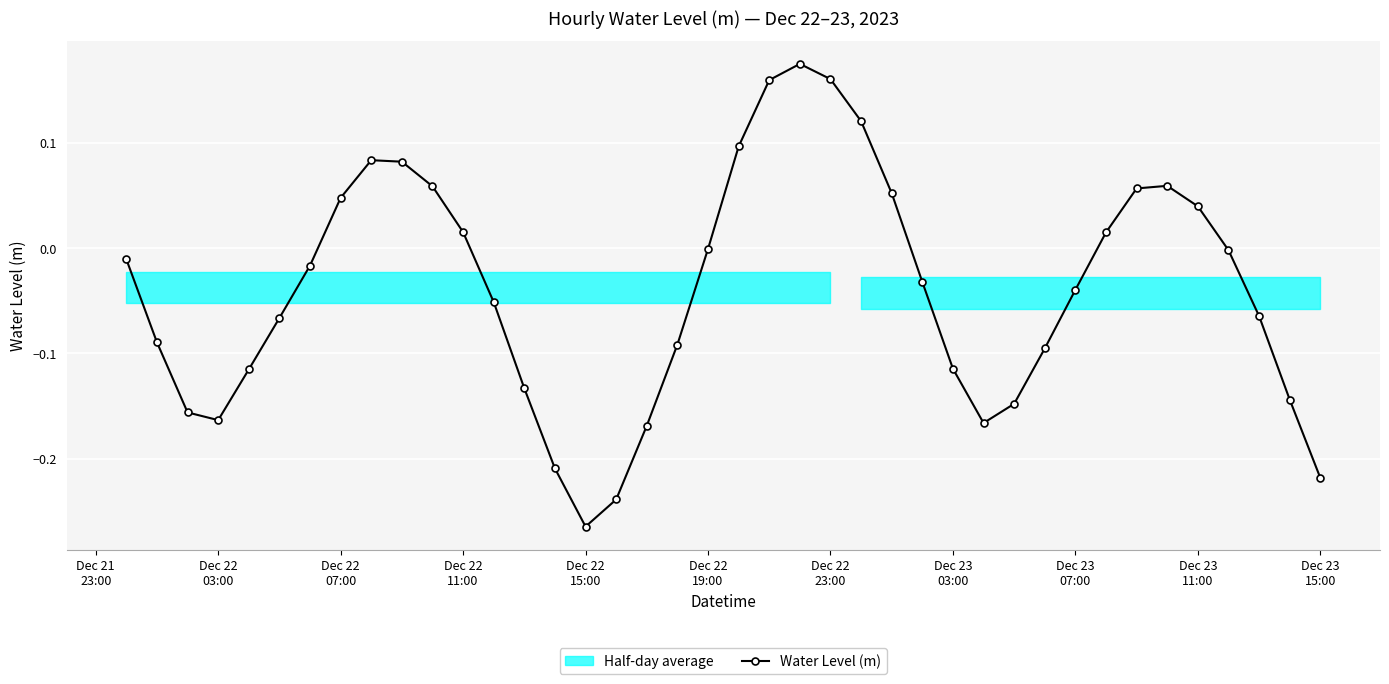

How many interior local peaks does the Water Level (m) series have?

3